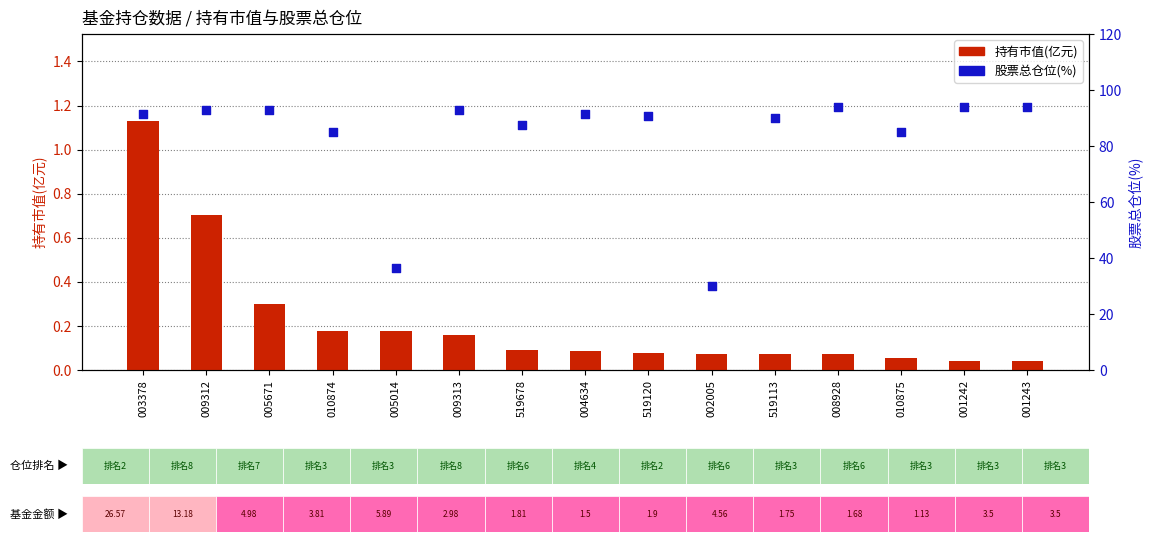

At which category is the sum across all series the highest?

001242